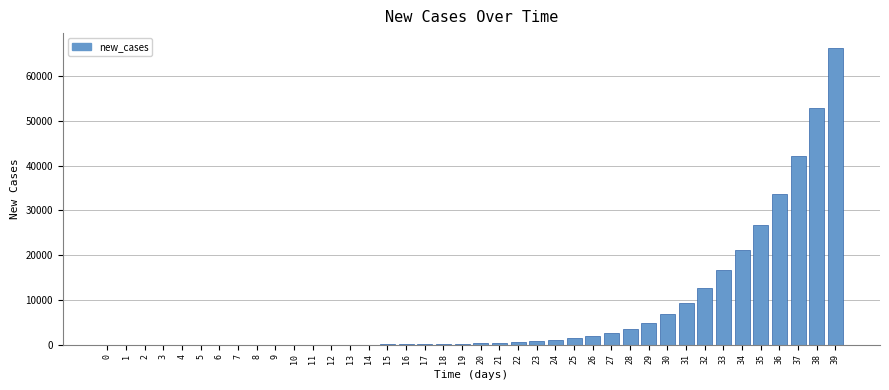

What is the greatest value displayed?

66269.0